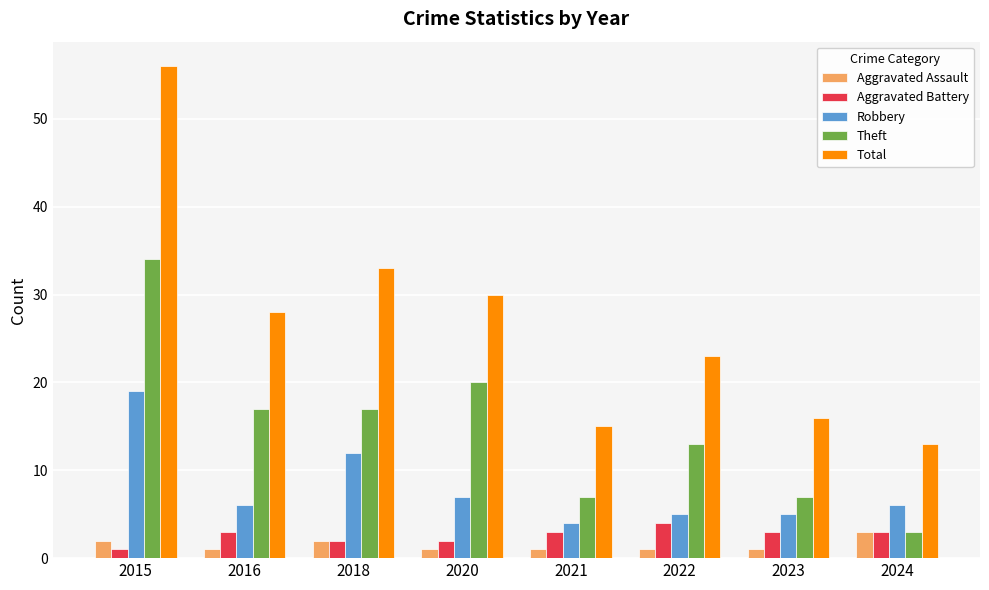

What is the lowest value of the Aggravated Battery series?

1